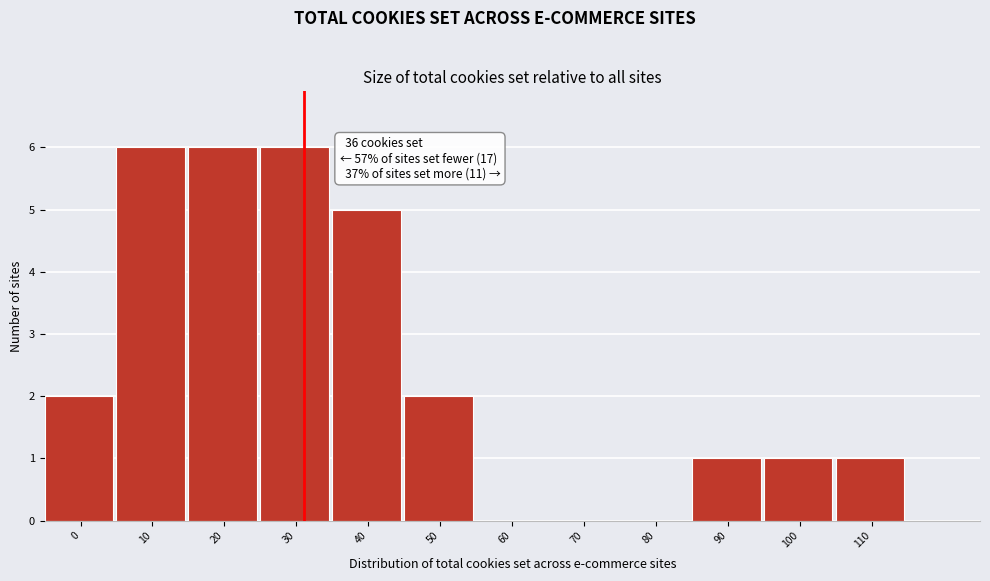

Reading left to right, list all the values displayed in this chart.

0=2	10=6	20=6	30=6	40=5	50=2	60=0	70=0	80=0	90=1	100=1	110=1